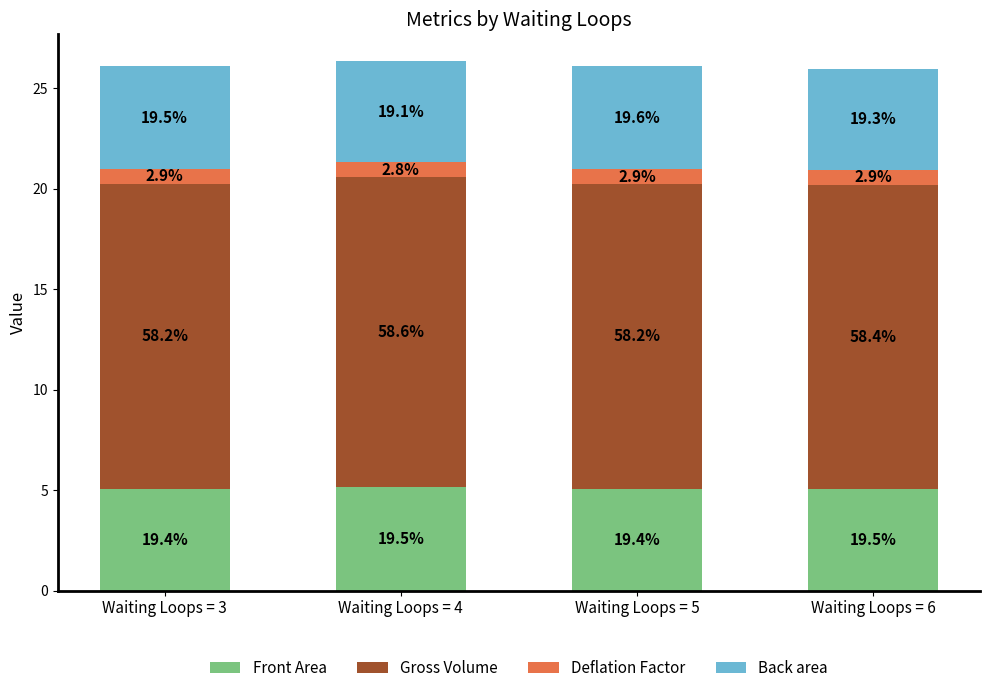

The Gross Volume series shows 15.2 at Waiting Loops = 5. True or false?

True